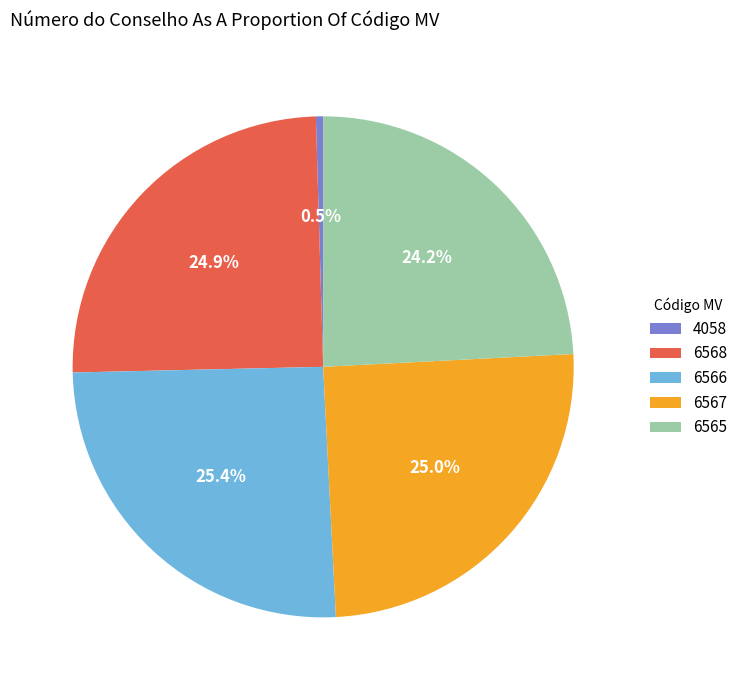

Which slice is the smallest?

4058